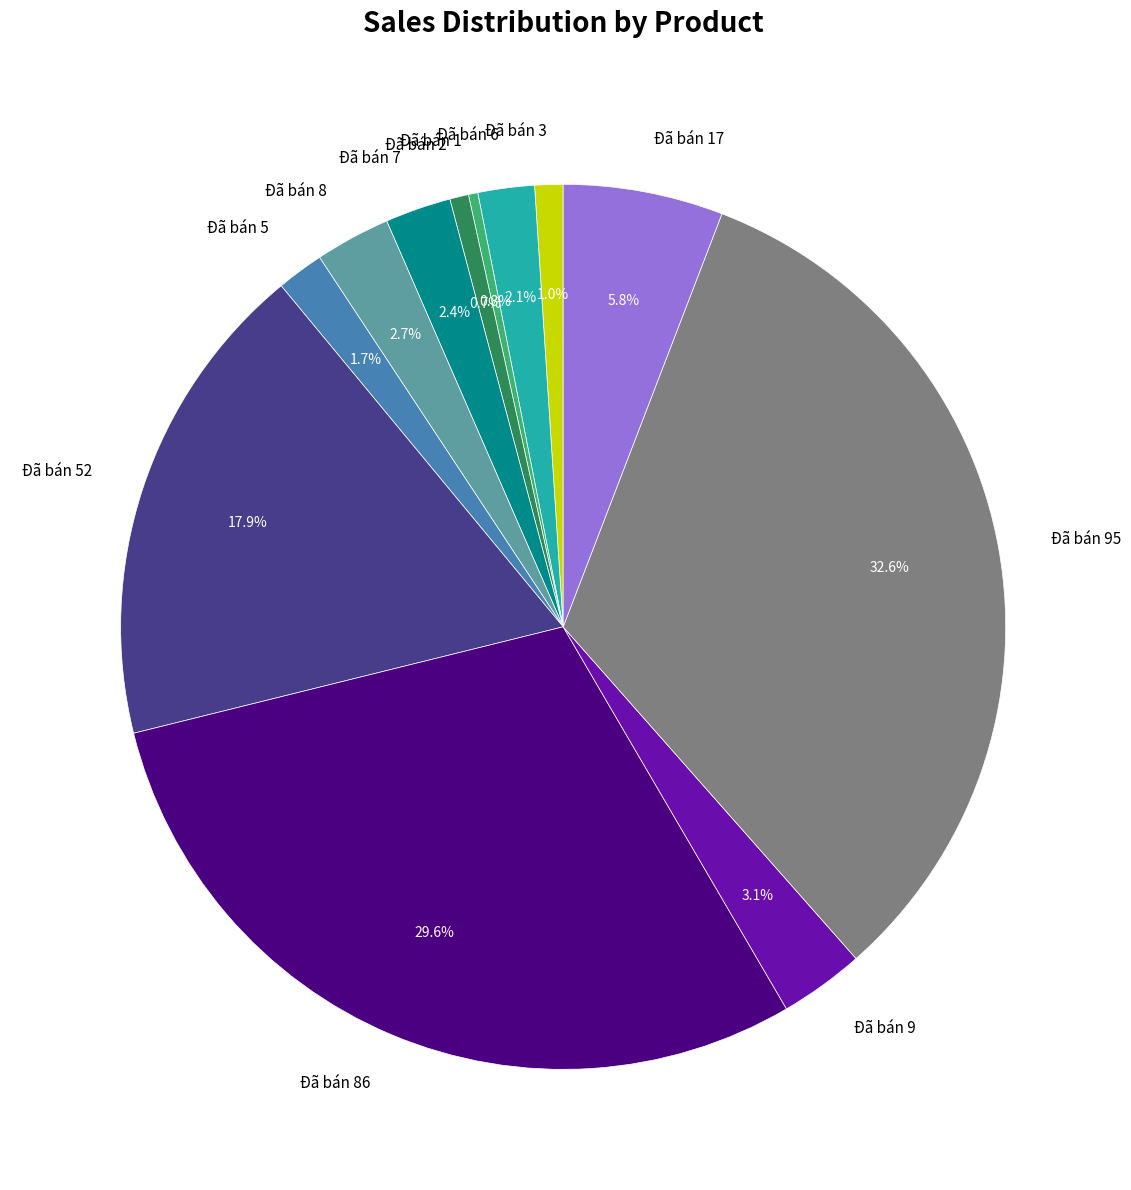

Which has a higher value, Đã bán 8 or Đã bán 17?

Đã bán 17